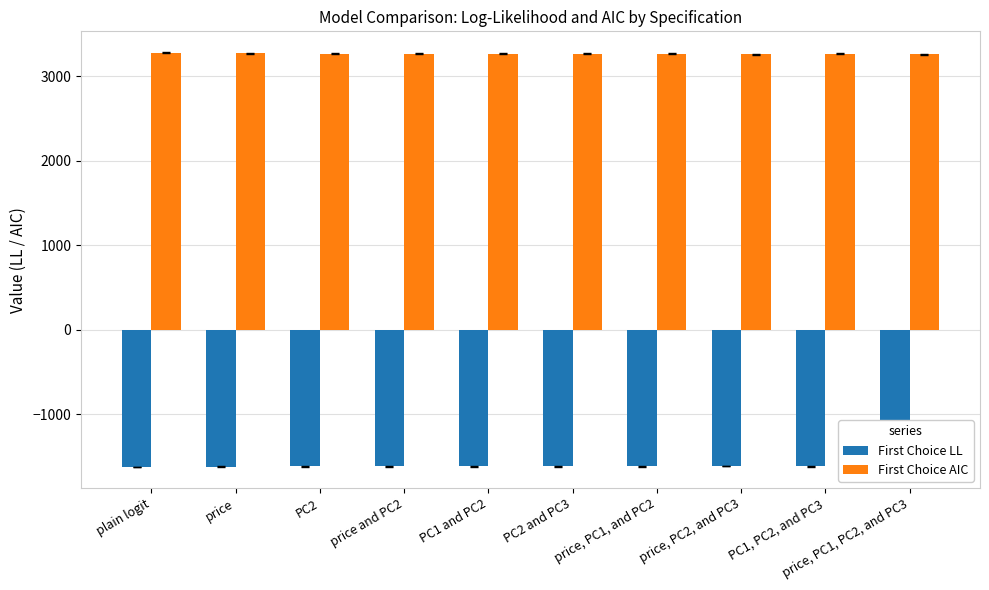

What value does the First Choice AIC series have at price, PC2, and PC3?

3259.7